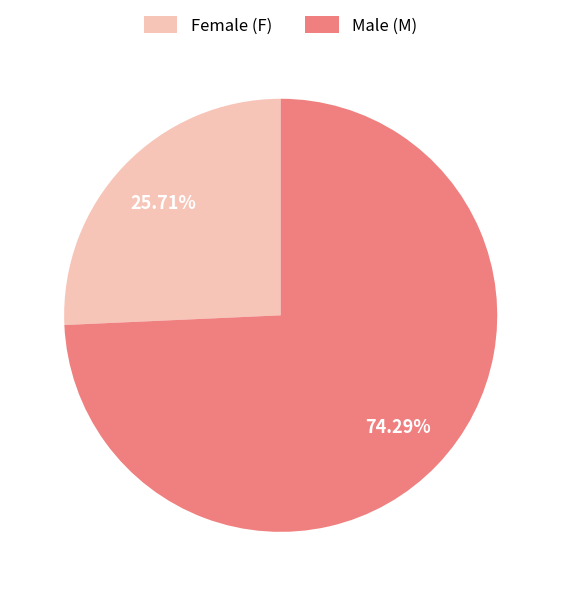

Which has a higher value, Male (M) or Female (F)?

Male (M)